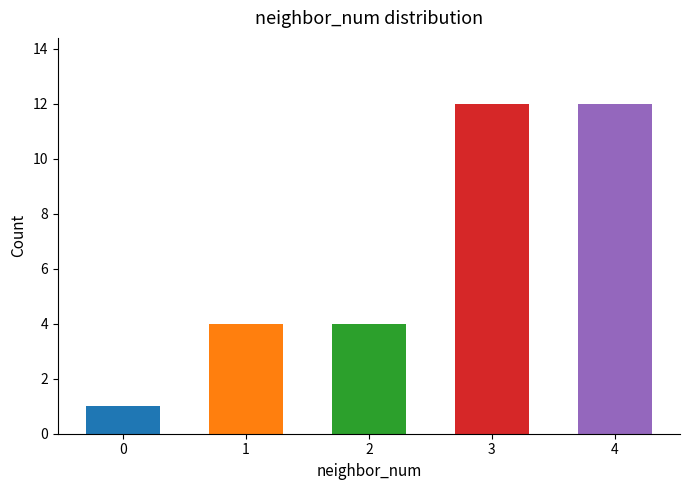

What is the average value?

7